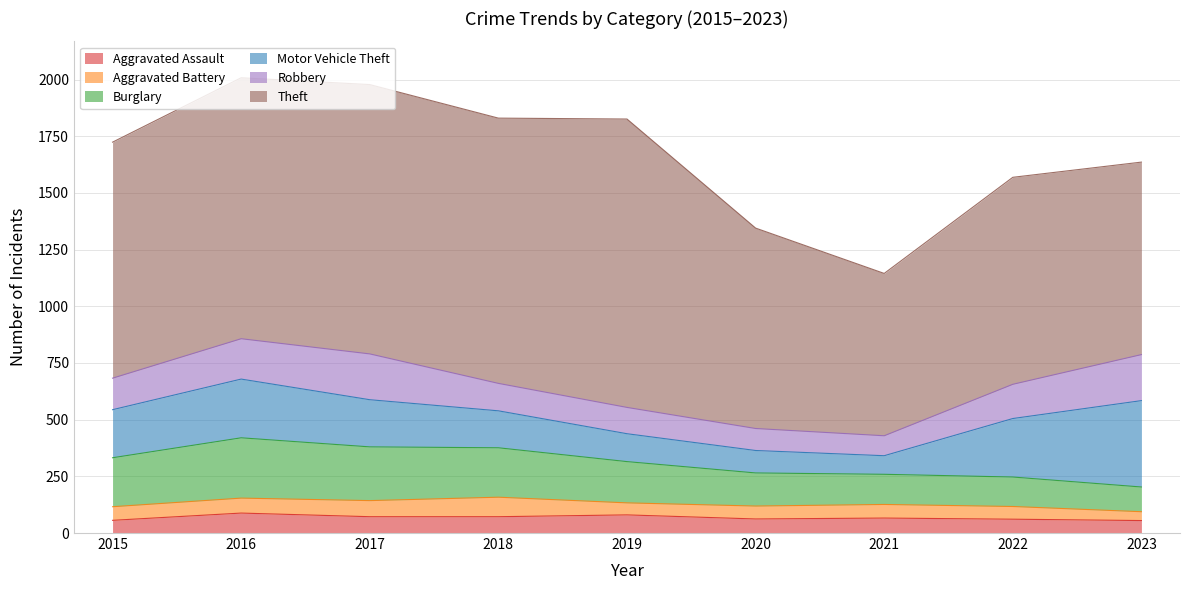

Between which two adjacent categories do Burglary and Motor Vehicle Theft first intersect?

2021 and 2022